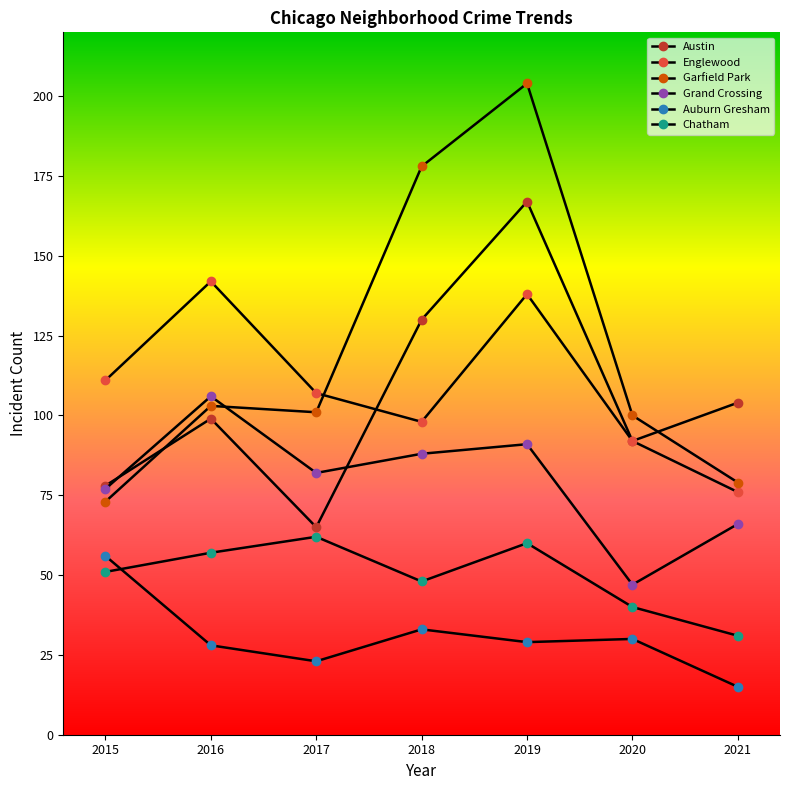

What is the value of the Englewood point at the 5th from the left?

138